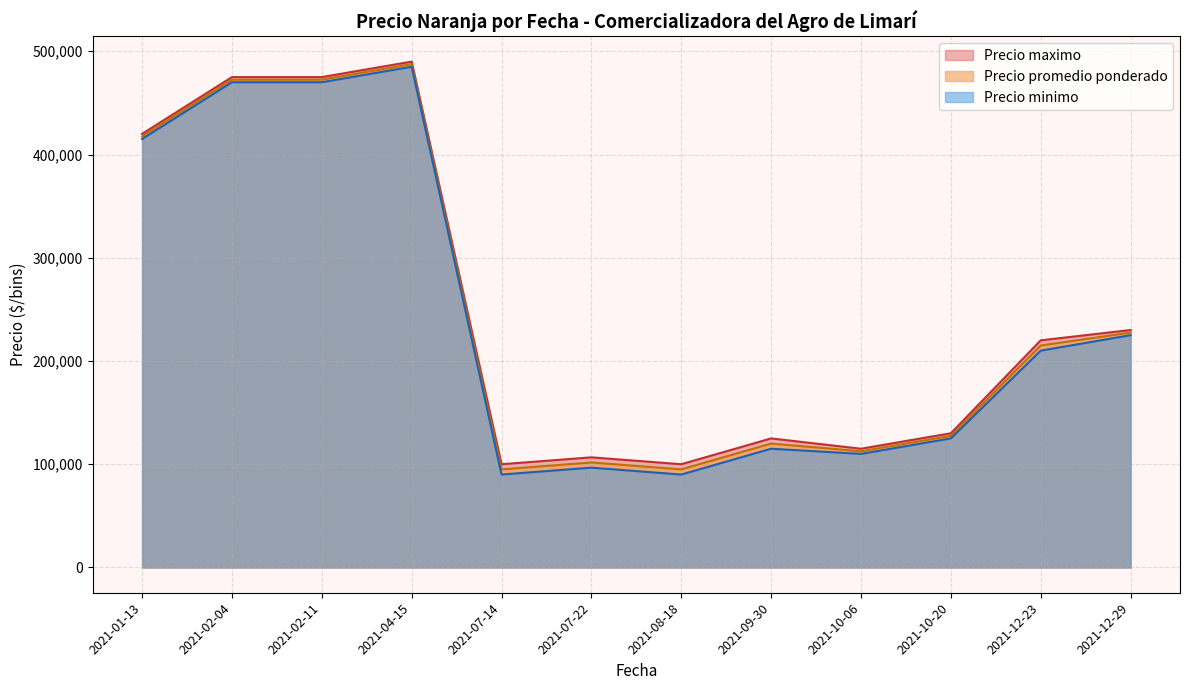

What is the difference between the maximum and minimum values in the Precio promedio ponderado series?

392500.0